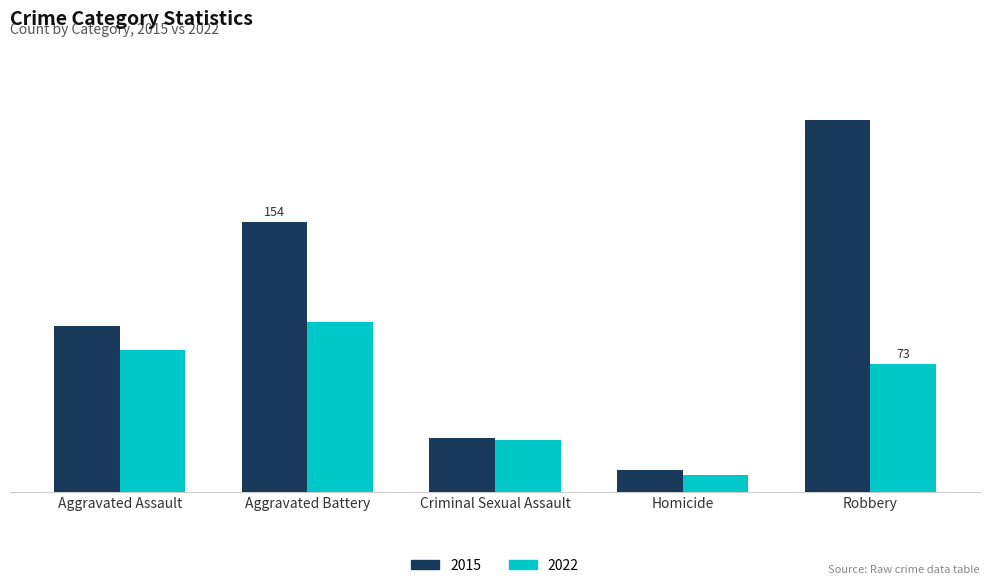

What are all the series names shown in the legend?

2015, 2022